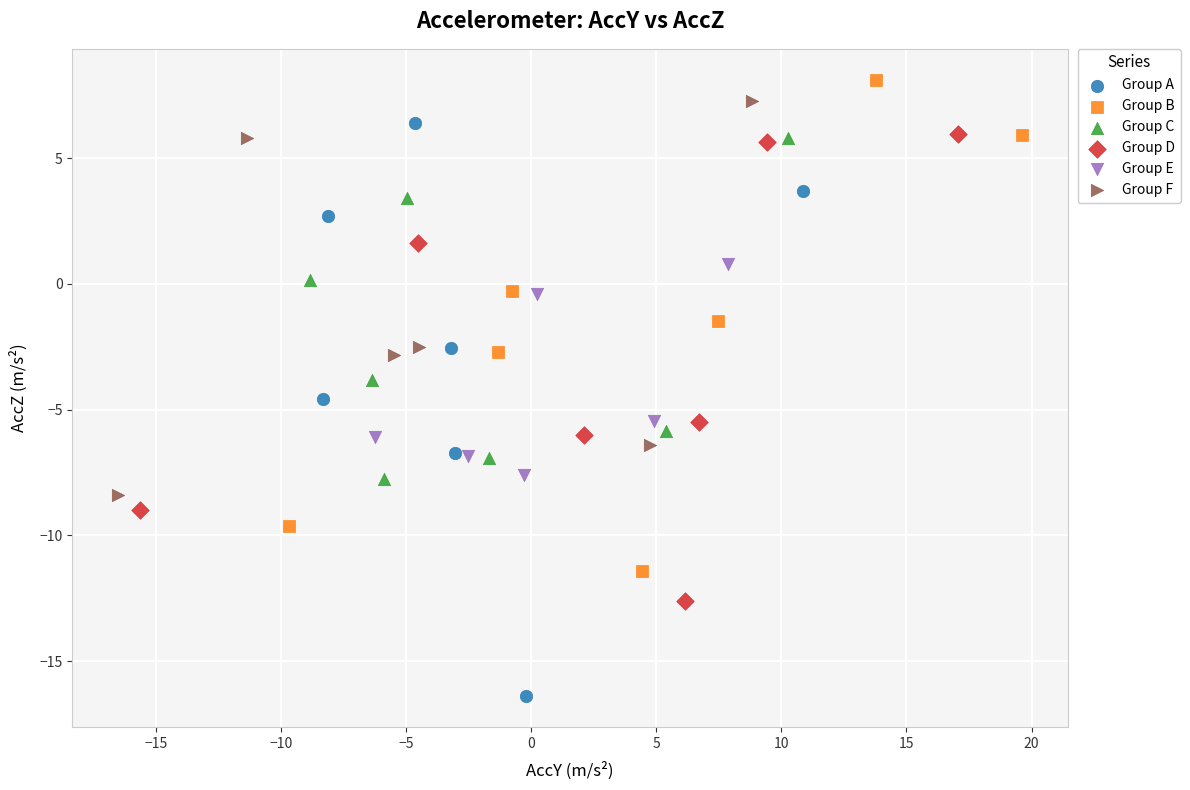

What are all the series names shown in the legend?

Group A, Group B, Group C, Group D, Group E, Group F